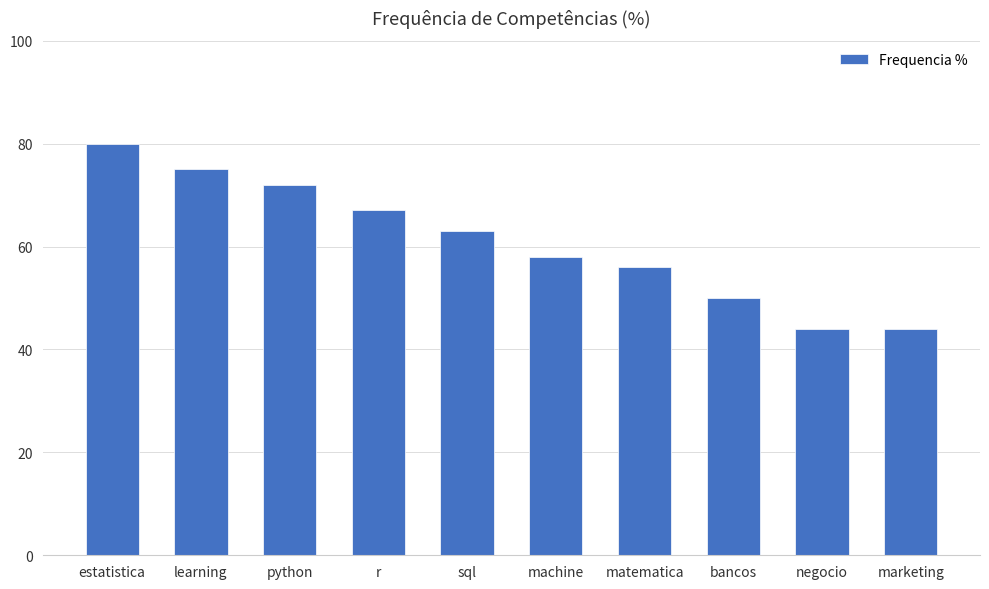

True or false: the data shows 44 at marketing.

True